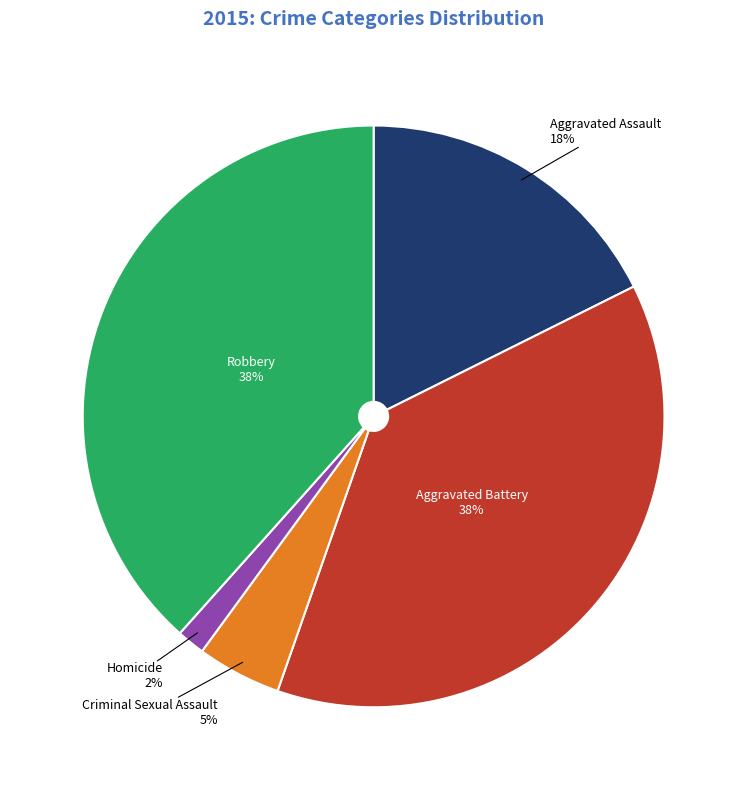

To the nearest percent, what portion does Criminal Sexual Assault represent?

5%